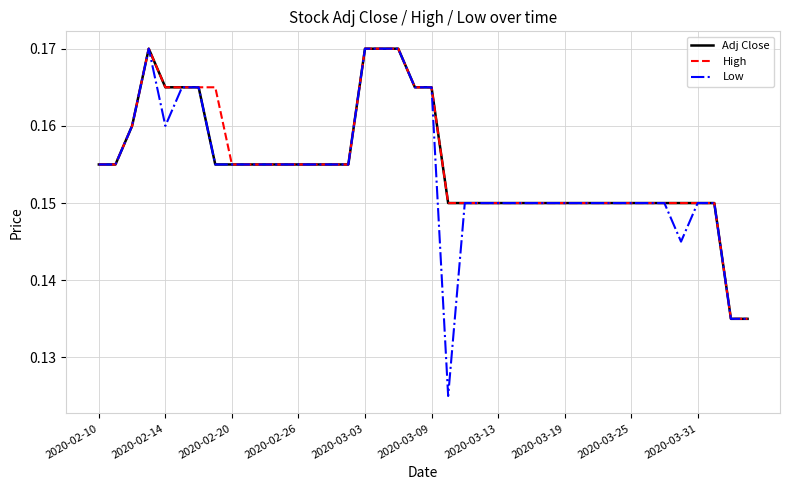

At how many categories does at least one series exceed 0?

40